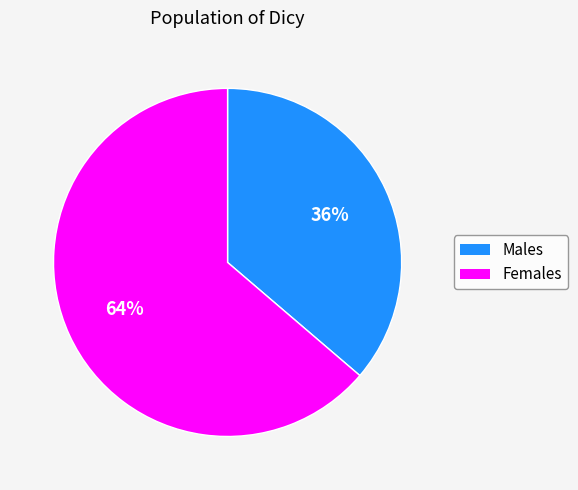

To the nearest percent, what is the average slice percentage?

50%